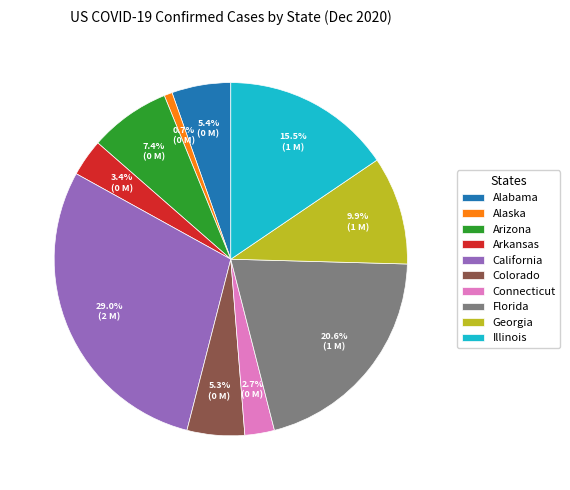

To the nearest percent, what is the difference between the largest and smallest slice percentages?

28%